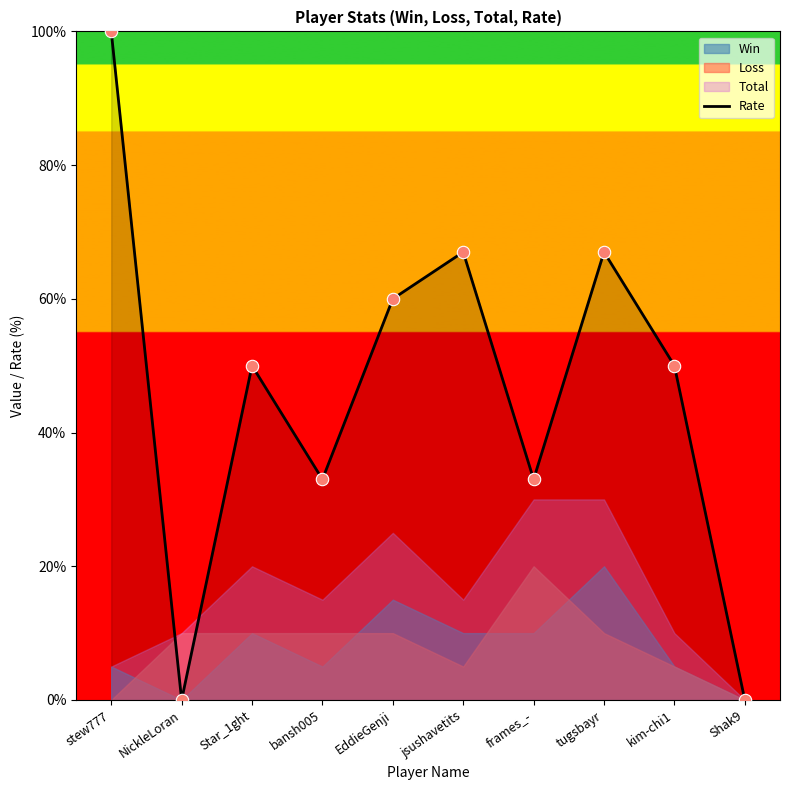

What is the change in value from Star_1ght to Shak9?

-50